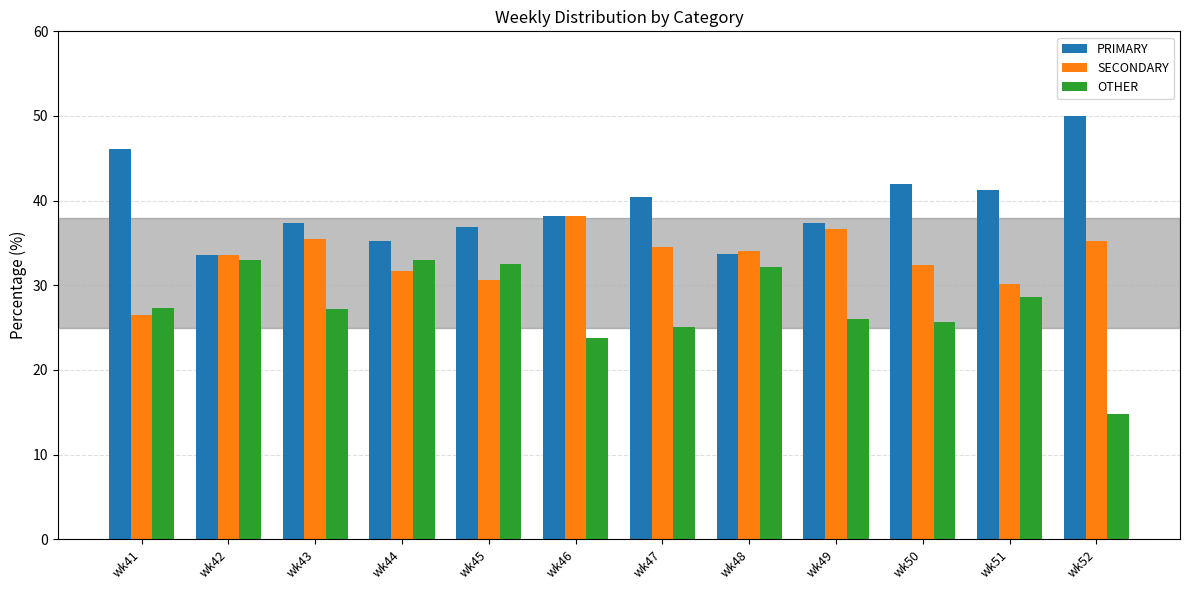

What is the spread (max minus min) of values at wk48?

1.9